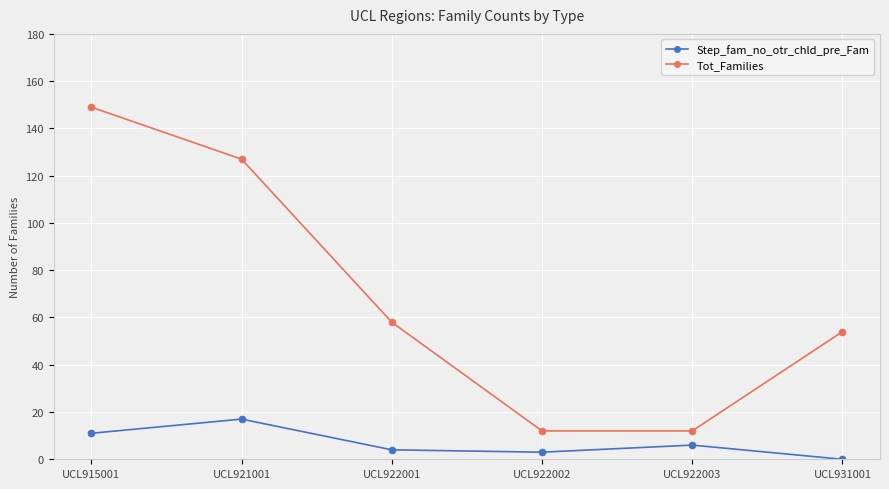

List the series in order of their peak value, highest first.

Tot_Families, Step_fam_no_otr_chld_pre_Fam